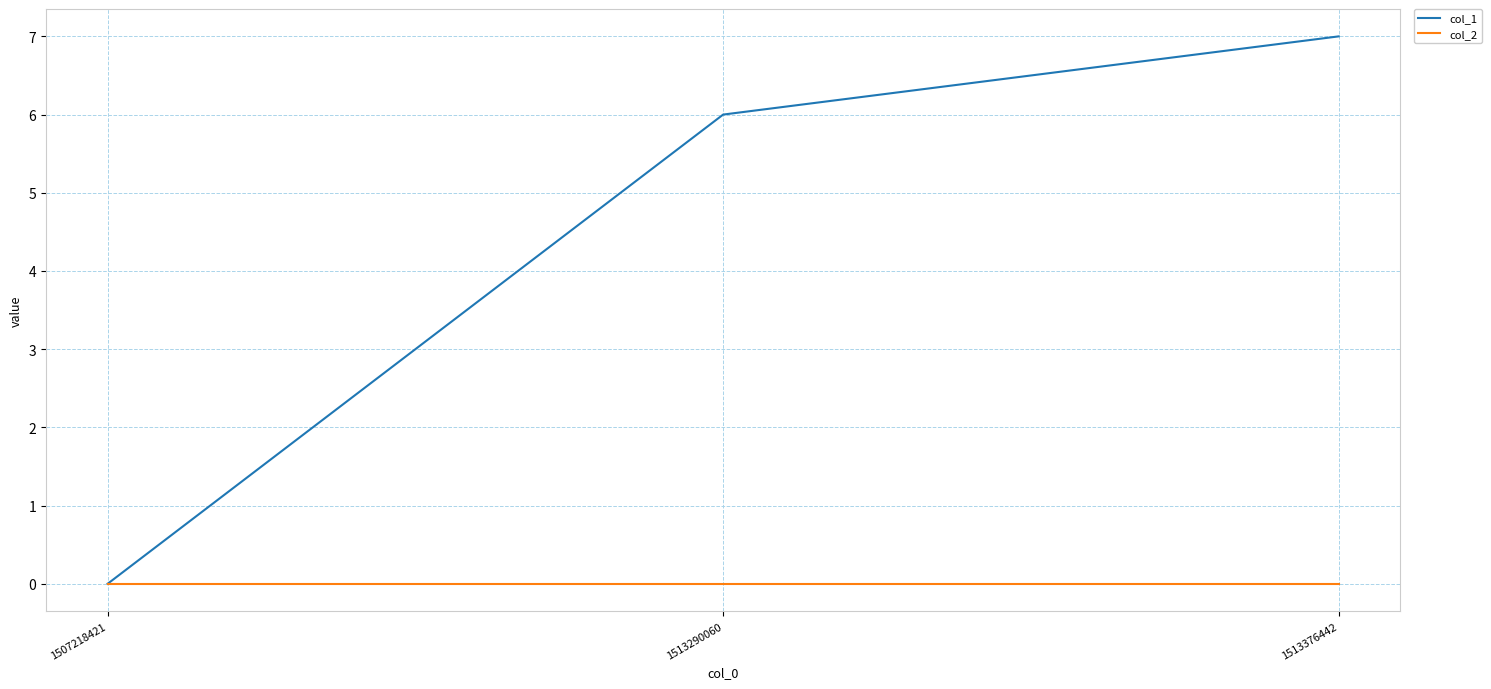

What is the greatest value displayed?

7